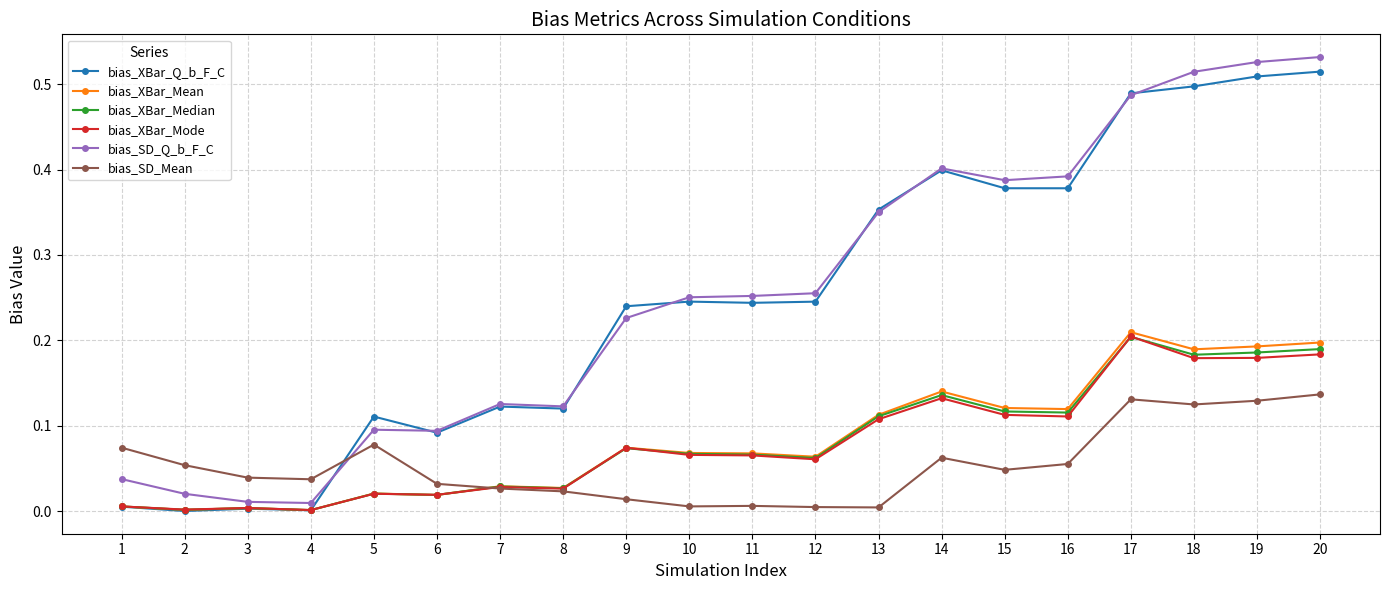

Does the chart display data point markers on the line(s)?

Yes